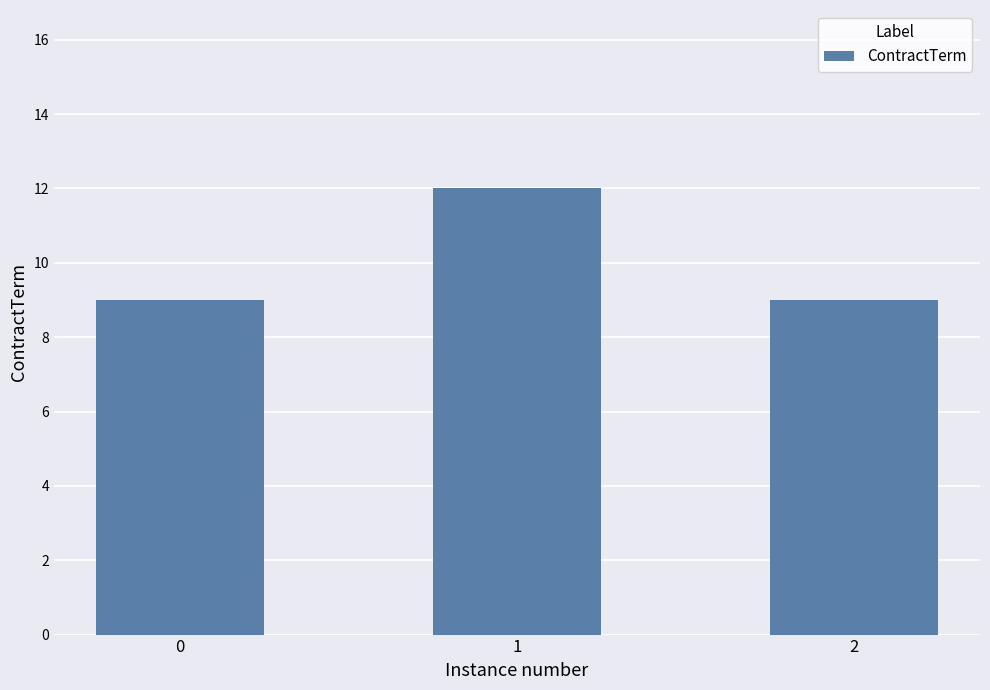

Reading right to left, list all the values displayed in this chart.

9	12	9